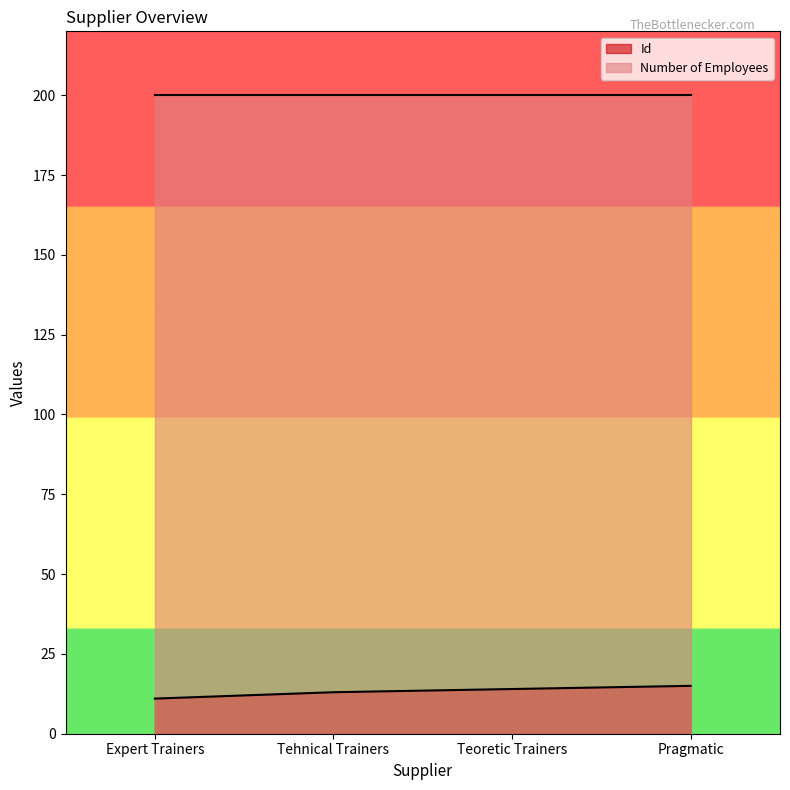

The Number of Employees series shows 315 at Tehnical Trainers. True or false?

False